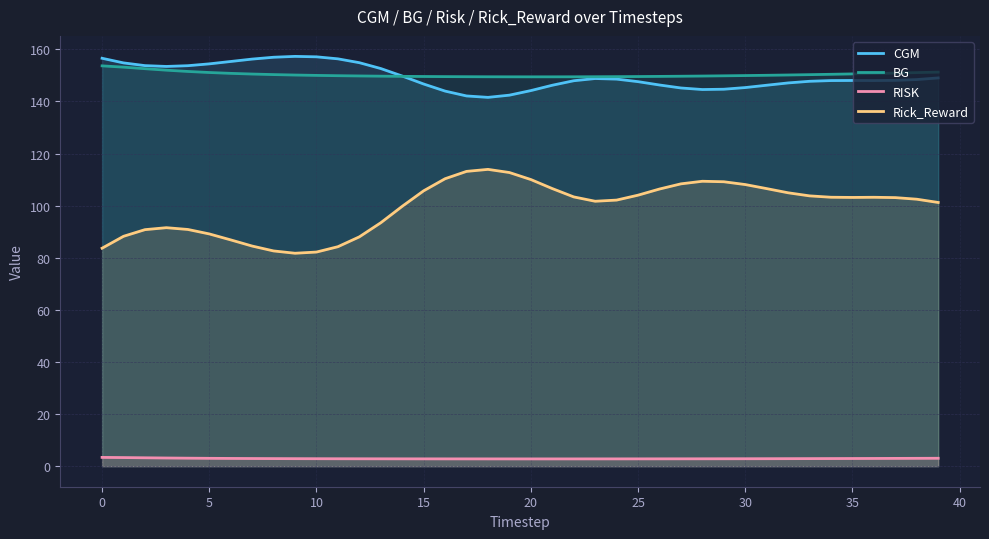

Which series has the largest range (max minus min)?

Rick_Reward